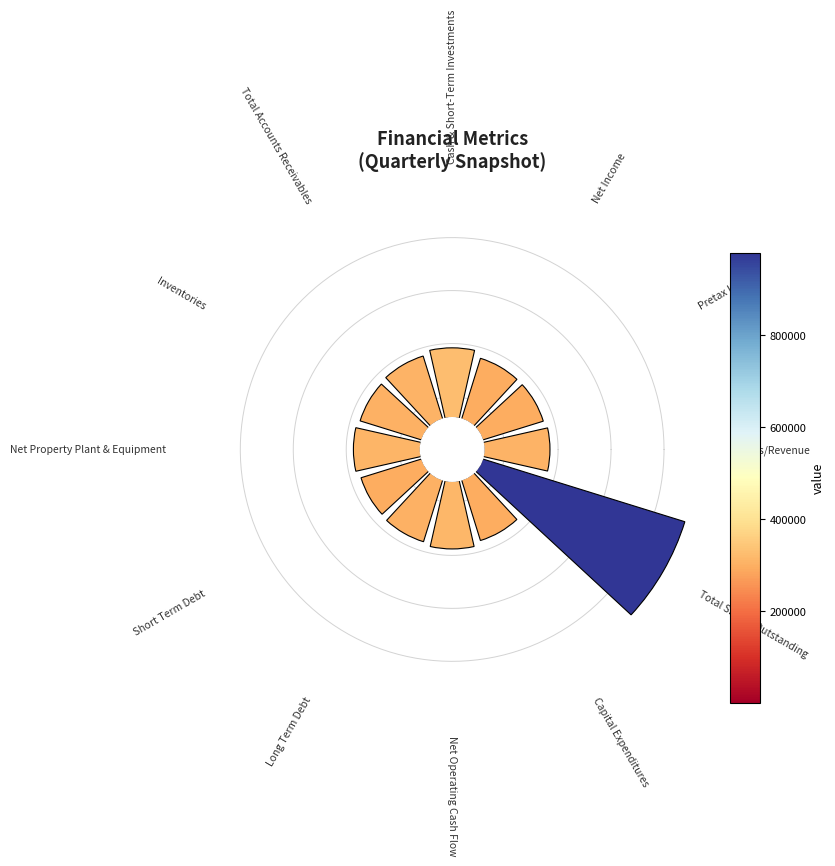

Combined, what portion of the pie is Net Income and Pretax Income?

13.7%